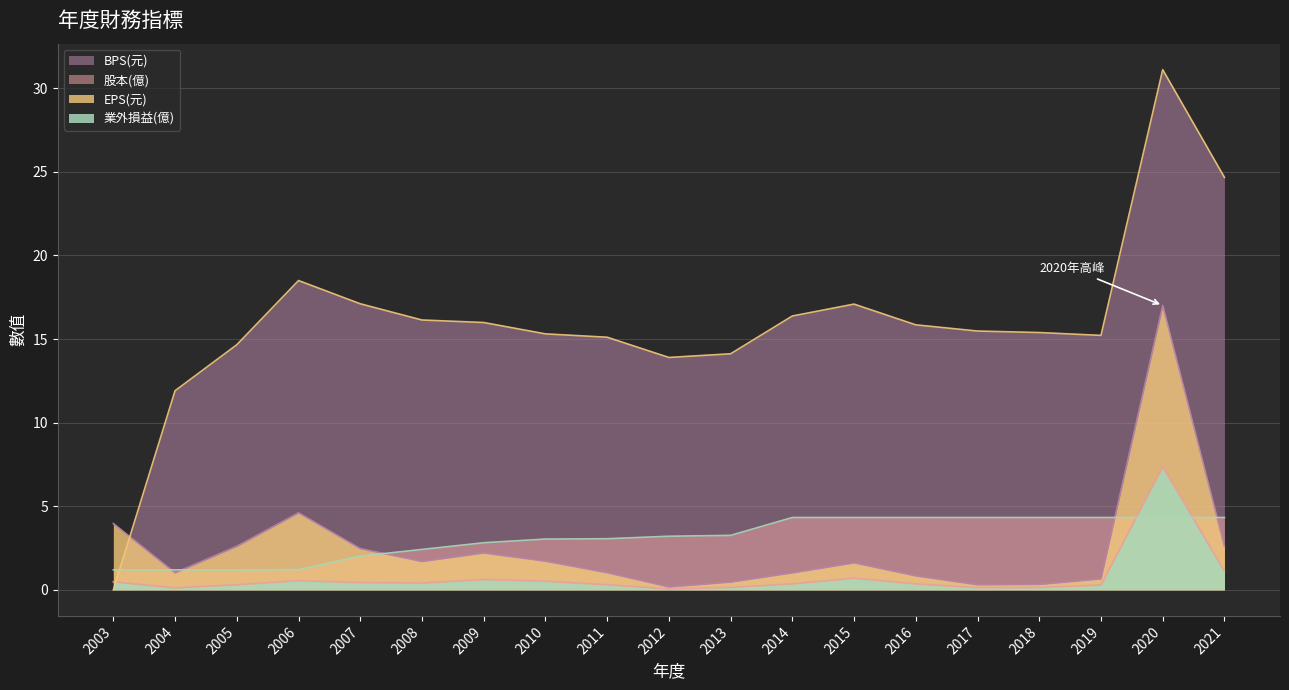

Where does the BPS(元) series first go above 15?

2006